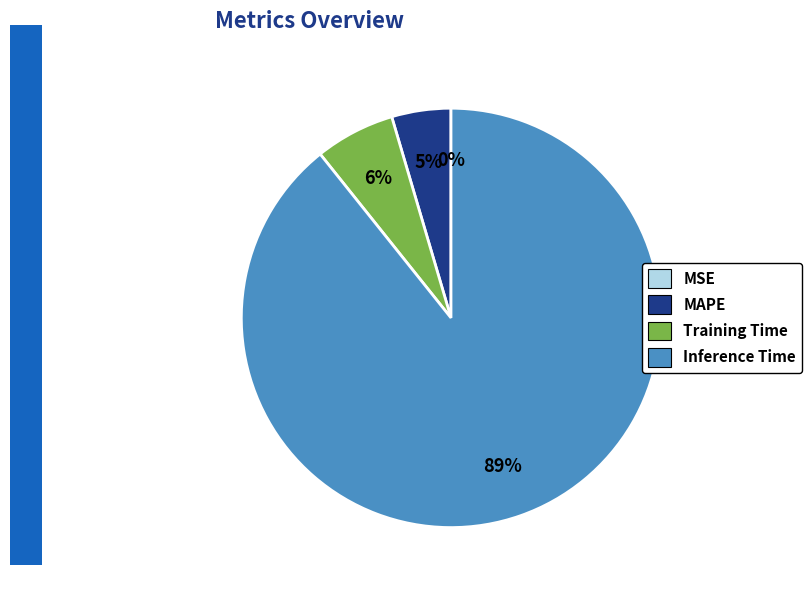

Does Training Time represent more than half of the total?

No